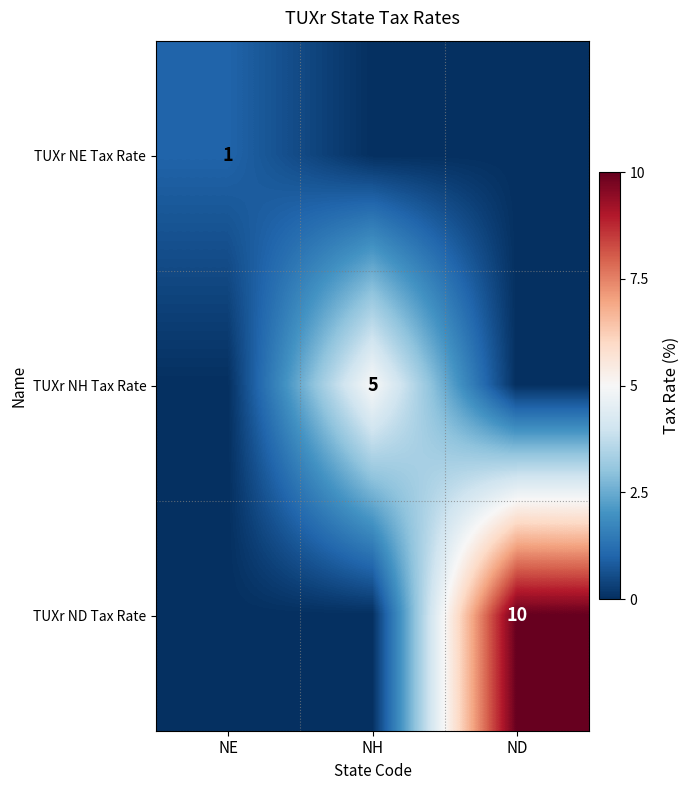

How many categories are shown in the chart?

3